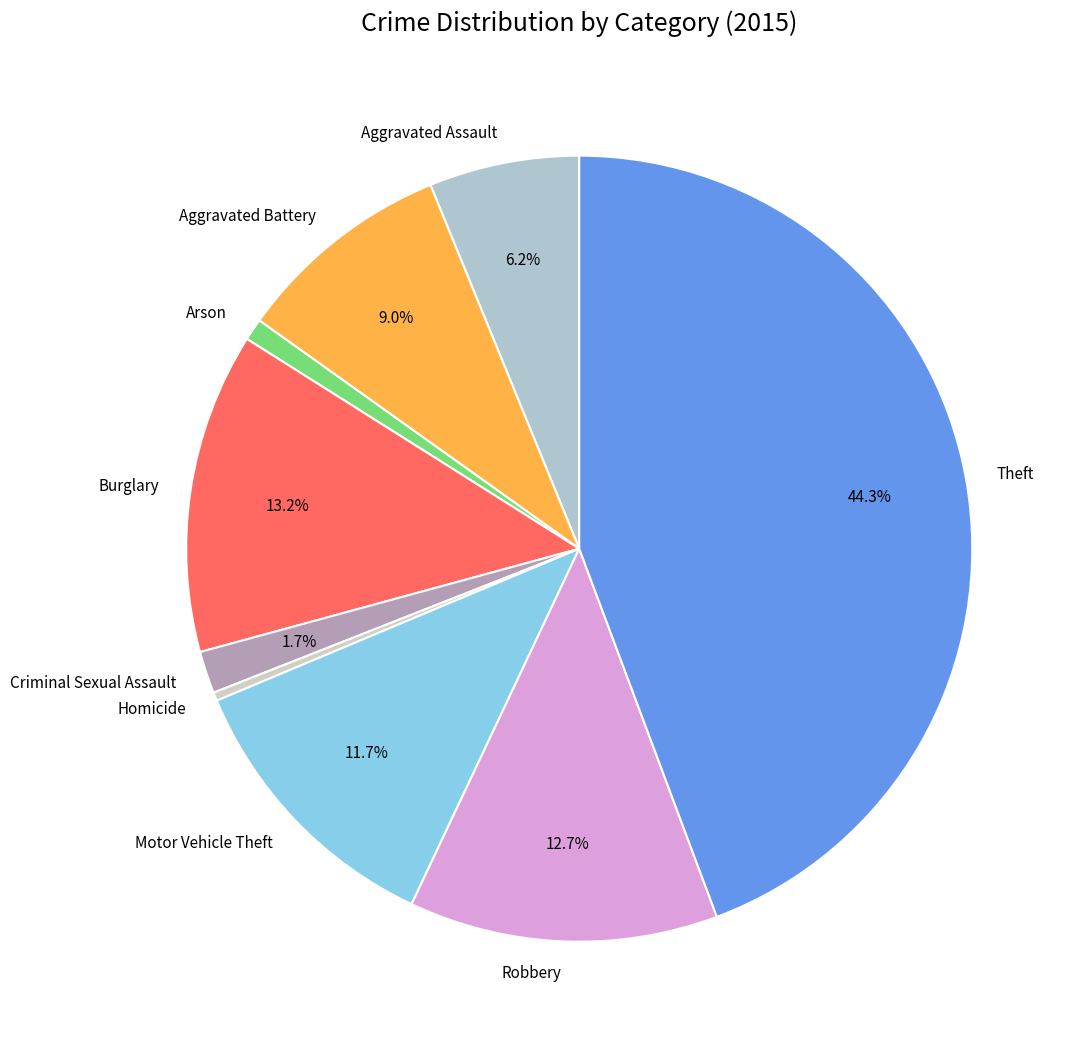

What percentage is the Aggravated Battery slice, to the nearest percent?

9%